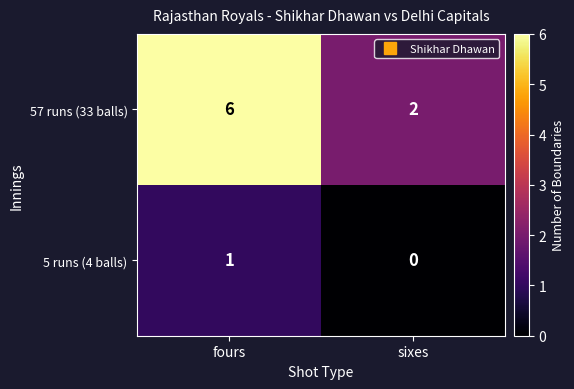

What value does the 57 runs (33 balls) series have at fours?

6